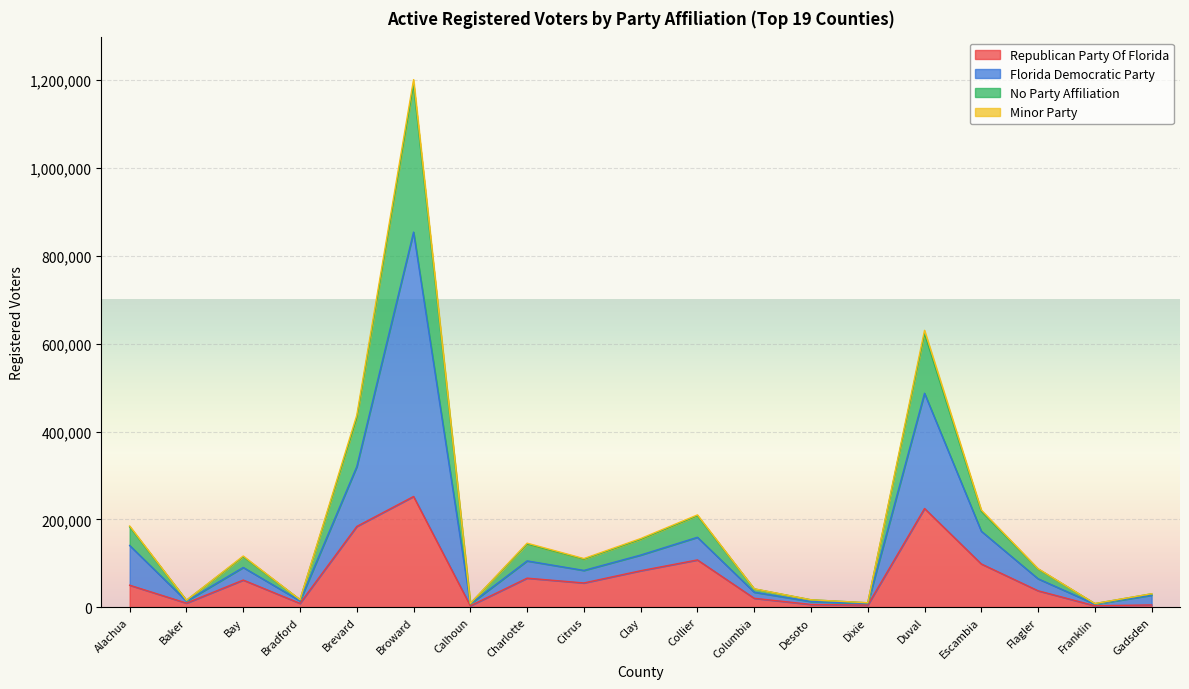

Where is Minor Party nearest to the value 430512?

Duval